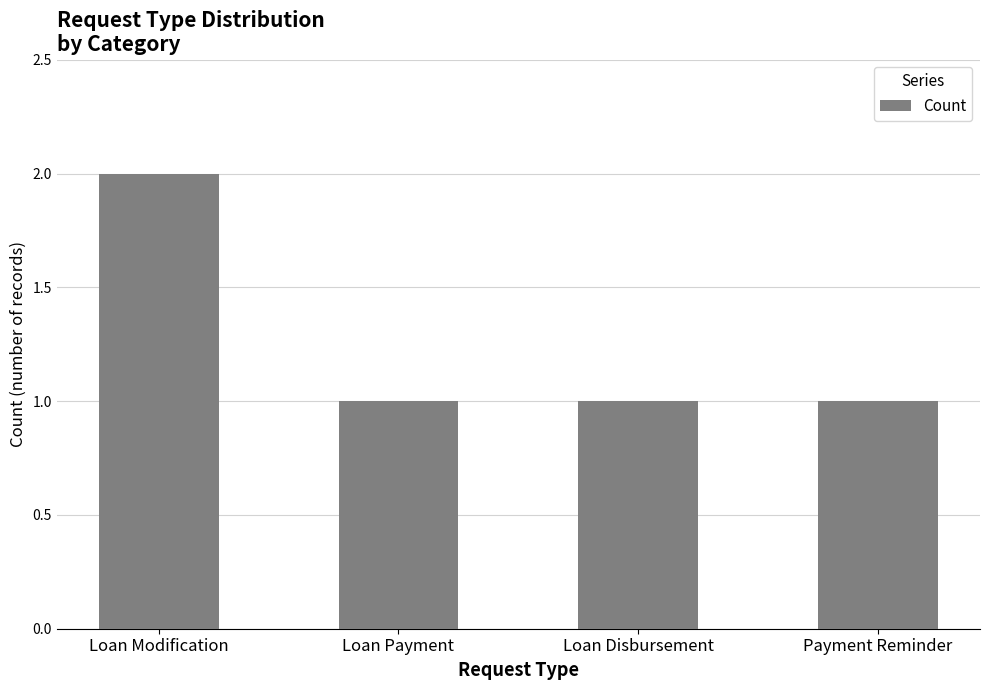

What is the label of the 3rd bar from the right?

Loan Payment